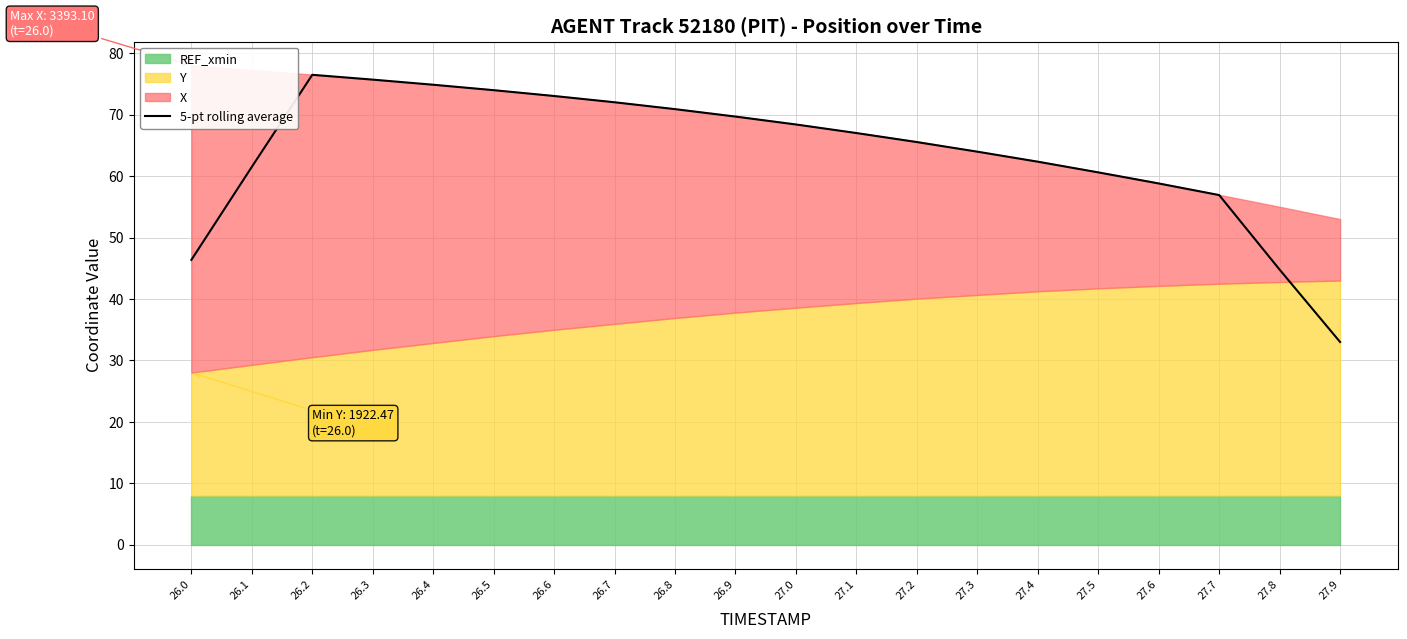

Rank the categories by value from lowest to highest.

27.9, 27.8, 26.0, 27.7, 27.6, 27.5, 26.1, 27.4, 27.3, 27.2, 27.1, 27.0, 26.9, 26.8, 26.7, 26.6, 26.5, 26.4, 26.3, 26.2